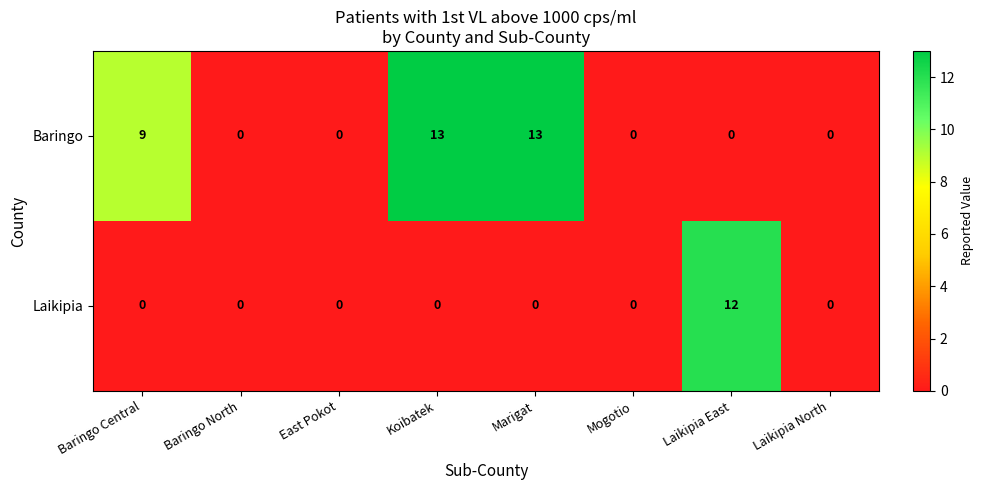

What is the highest value of the Laikipia series?

12